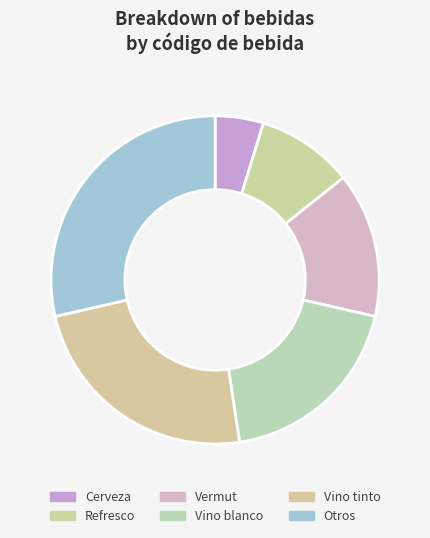

What portion of the pie excludes Vermut?

85.7%